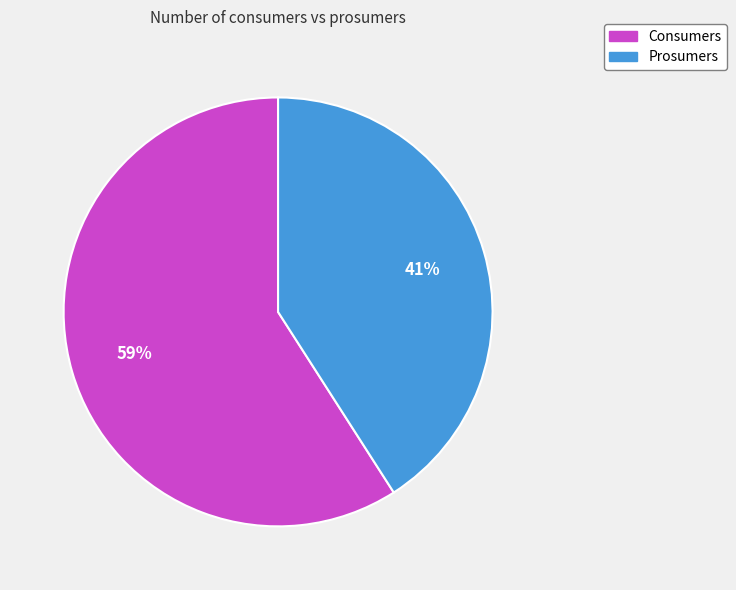

Does any single category account for the majority?

Yes